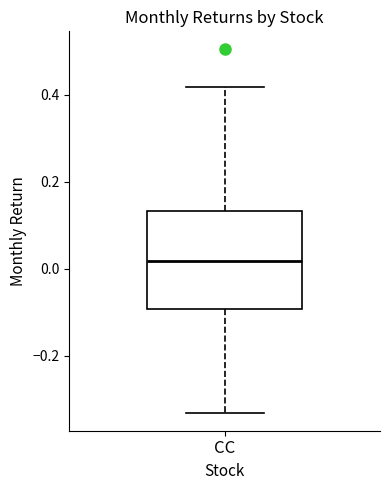

Transcribe this box plot: give where the median line is, the range the box spans, and where the two whiskers end, as read against the y-axis. The values are not printed on the chart, so give them approximately, as read against the axis.

median 0.02, box -0.10 to 0.14, whiskers -0.34 to 0.42